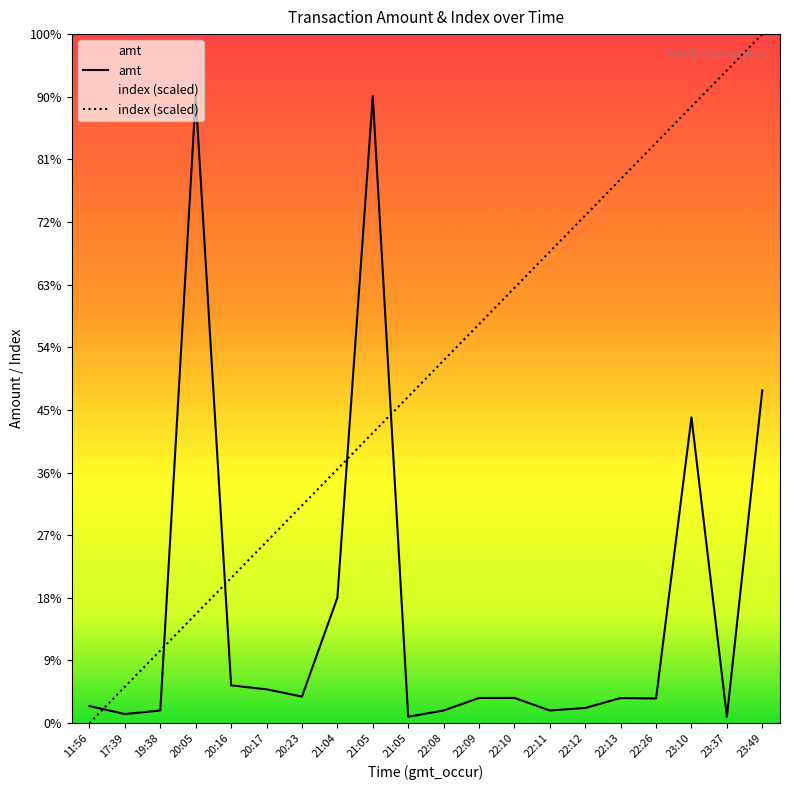

What is the average value of the index (scaled) series?

27500.0